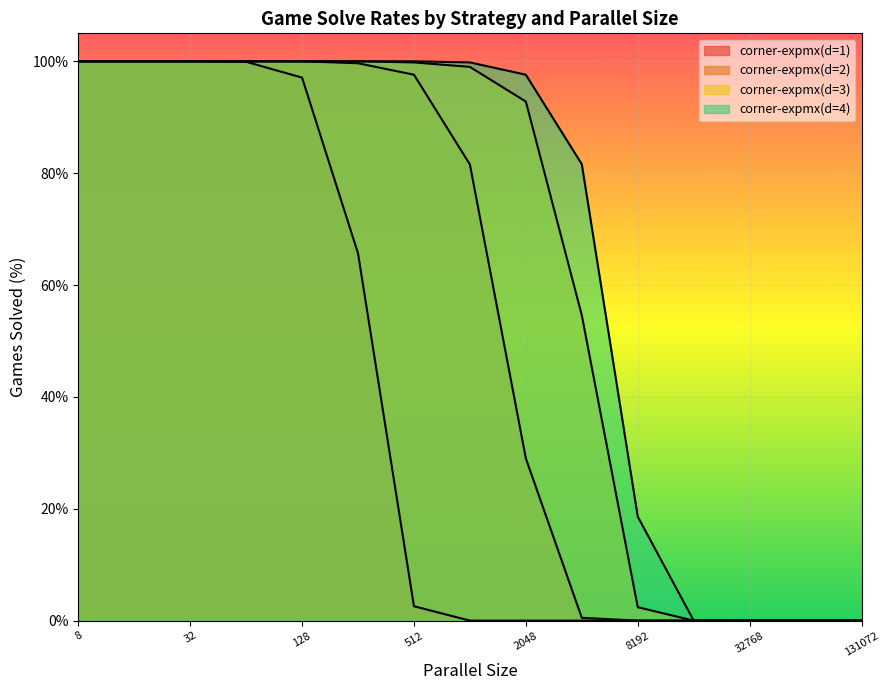

Reading left to right, extract all data points from this chart.

corner-expmx(d=1): 100.0	100.0	100.0	99.9	97.1	65.7	2.6	0.0	0.0	0.0	0.0	0.0	0.0	0.0	0.0
corner-expmx(d=2): 100.0	100.0	100.0	100.0	100.0	99.7	97.6	81.5	29.0	0.5	0.0	0.0	0.0	0.0	0.0
corner-expmx(d=3): 100.0	100.0	100.0	100.0	100.0	100.0	99.8	99.0	92.8	54.6	2.4	0.0	0.0	0.0	0.0
corner-expmx(d=4): 100.0	100.0	100.0	100.0	100.0	100.0	100.0	99.8	97.6	81.6	18.6	0.0	0.0	0.0	0.0